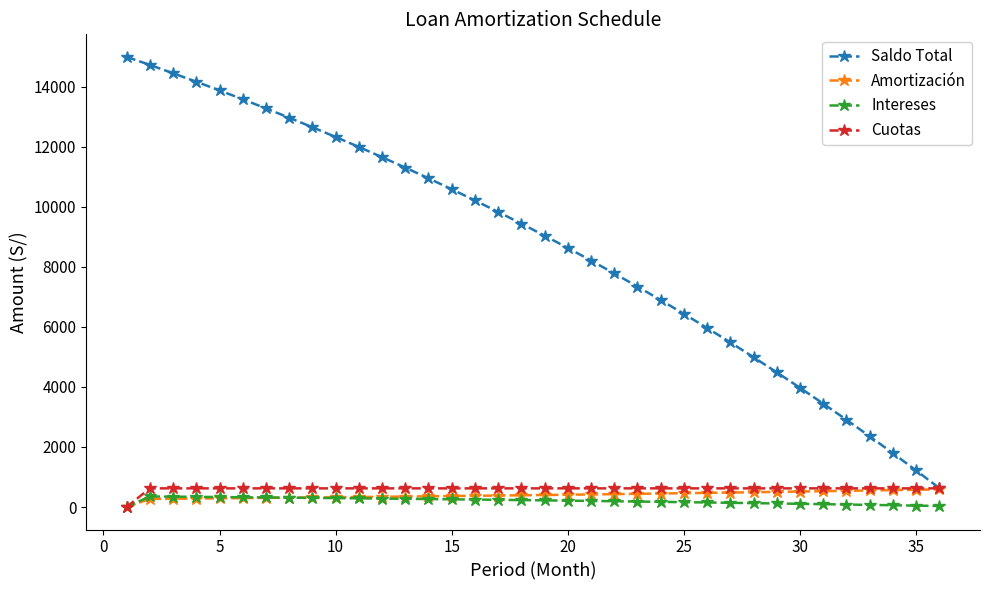

What is the value of the Amortización point at the 34th from the left?

562.7